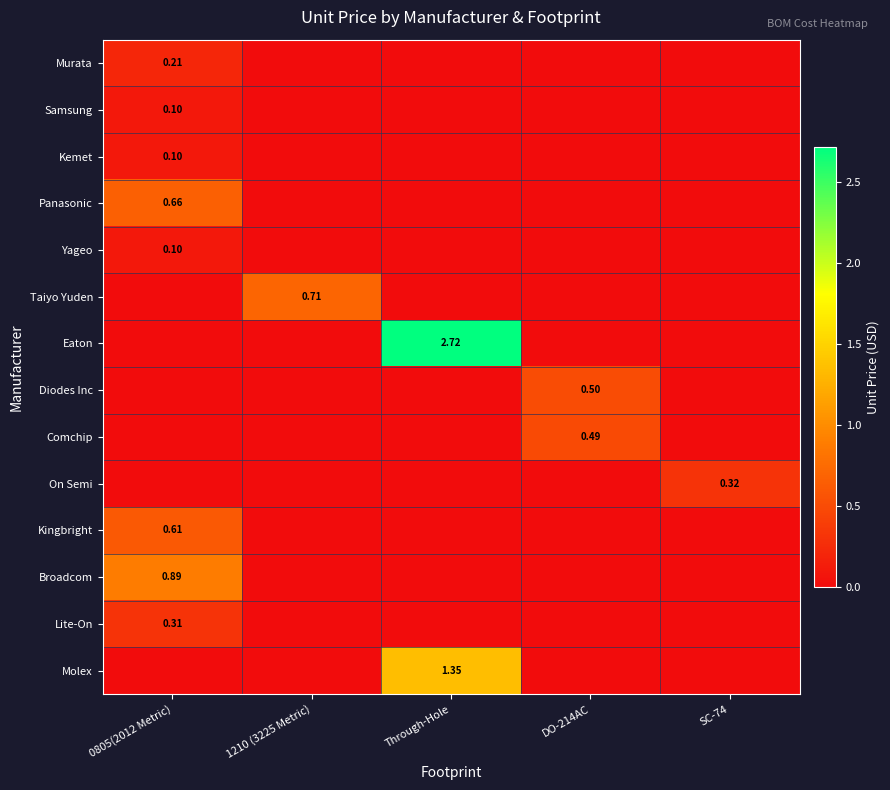

How many Samsung values are between 0 and 1?

5